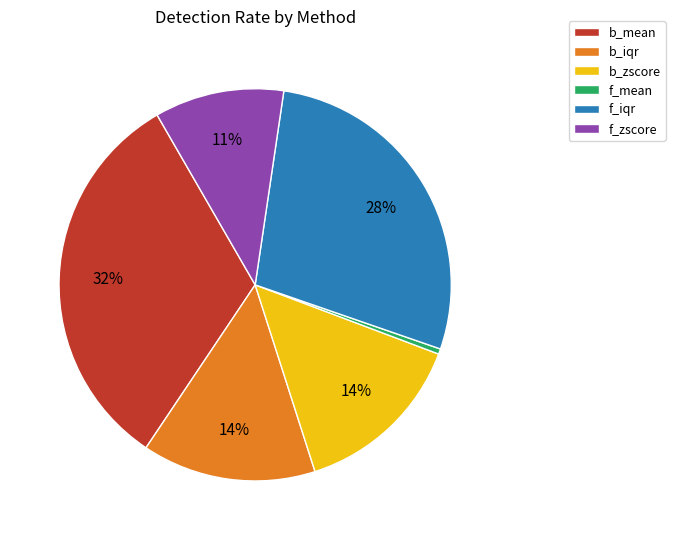

The b_zscore slice represents 14% of the pie. True or false?

True